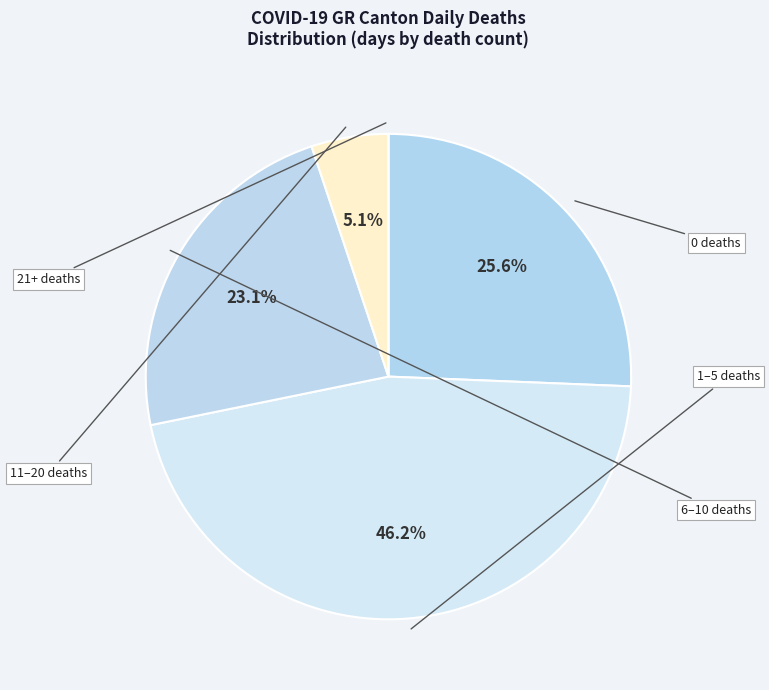

Which slice is the smallest?

GR=21+